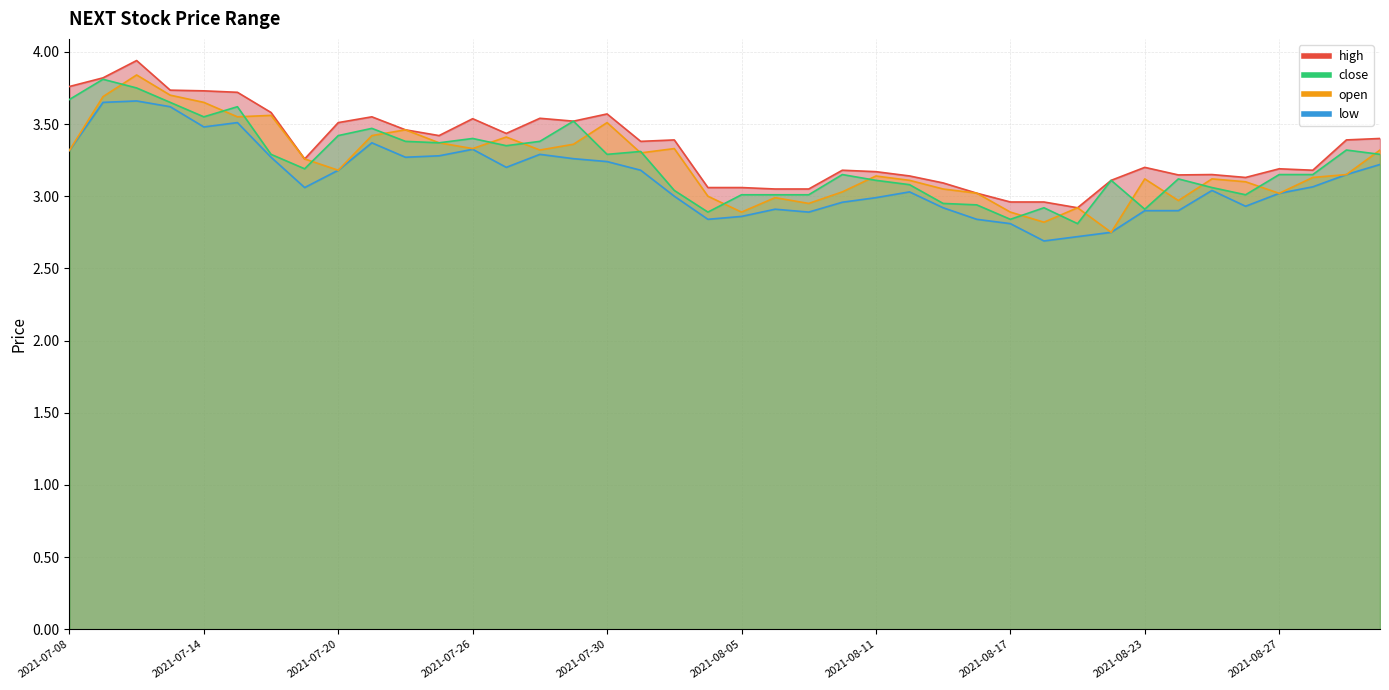

Count the number of data series in this chart.

4